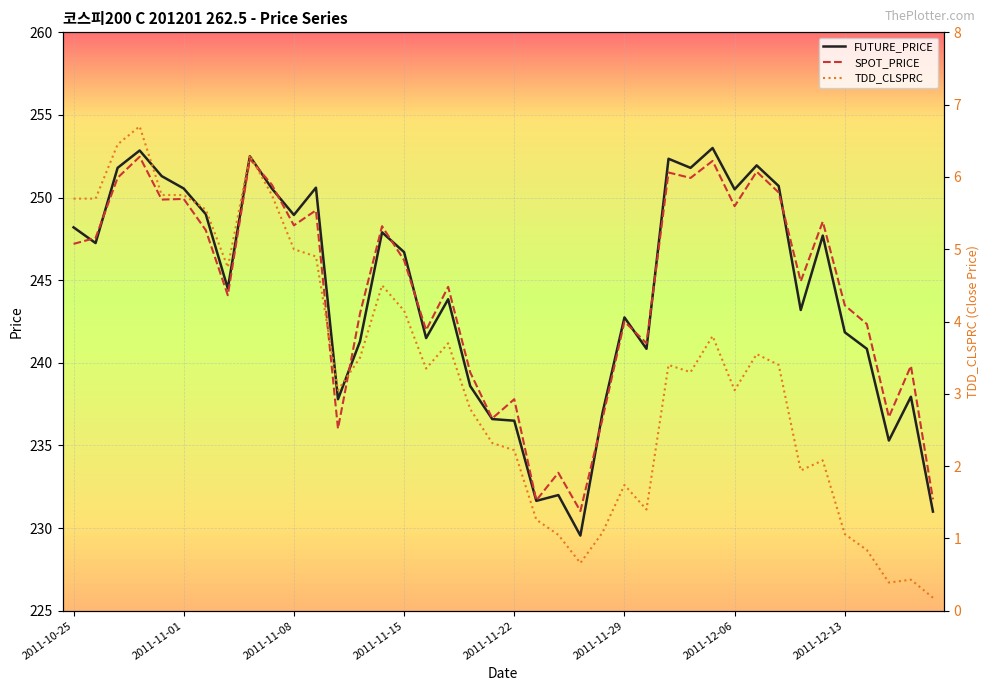

What is the lowest value of the FUTURE_PRICE series?

229.6